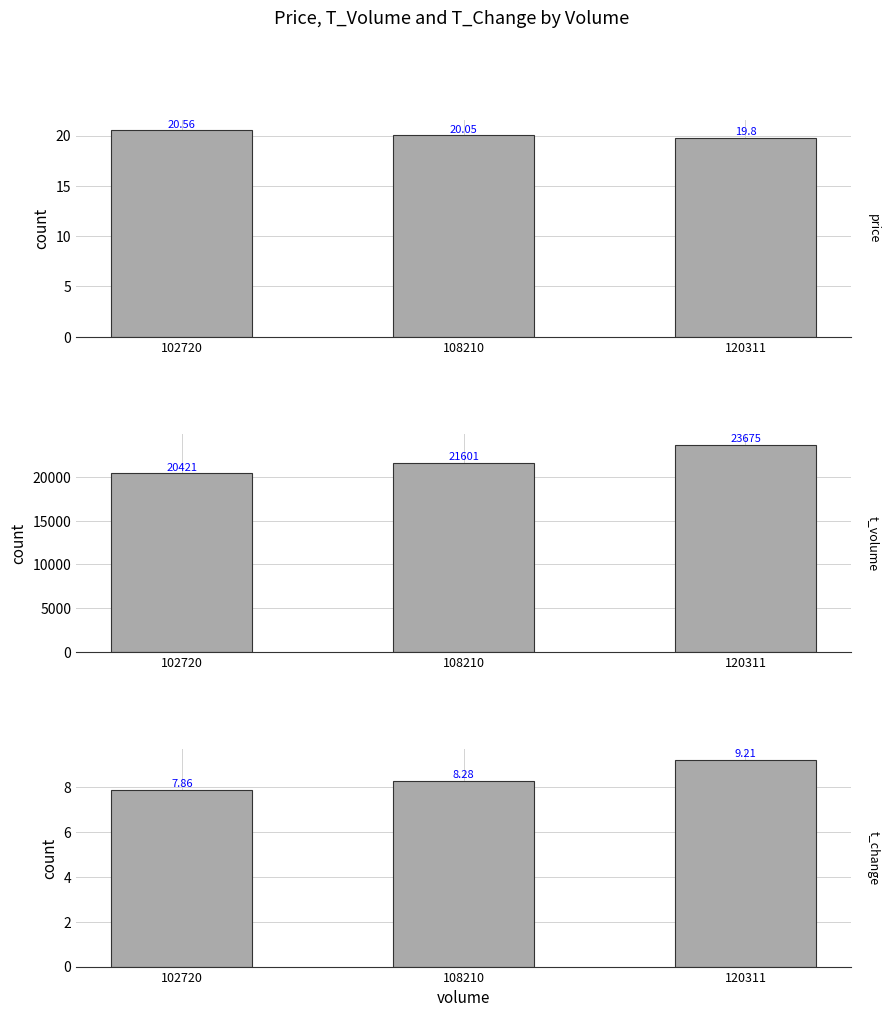

What is the maximum value for t_change?

9.2